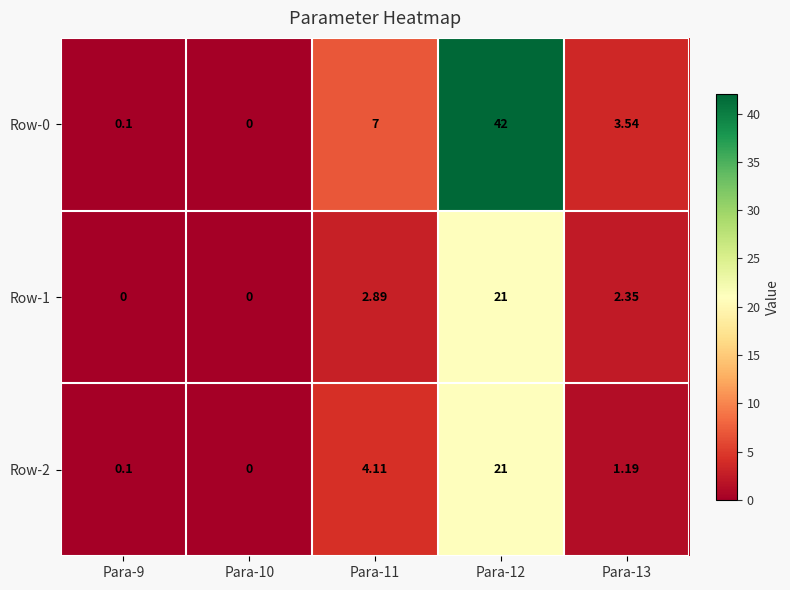

Is the value of Row-1 at Para-12 greater than the value of Row-0 at Para-12?

No